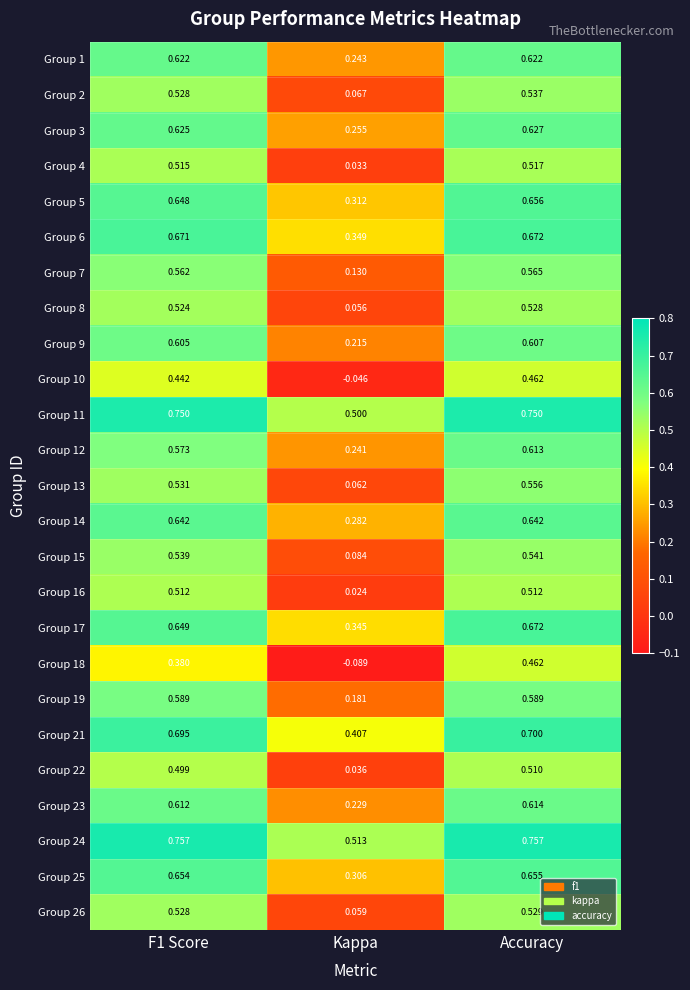

At which label does Group 9 reach its minimum?

Kappa